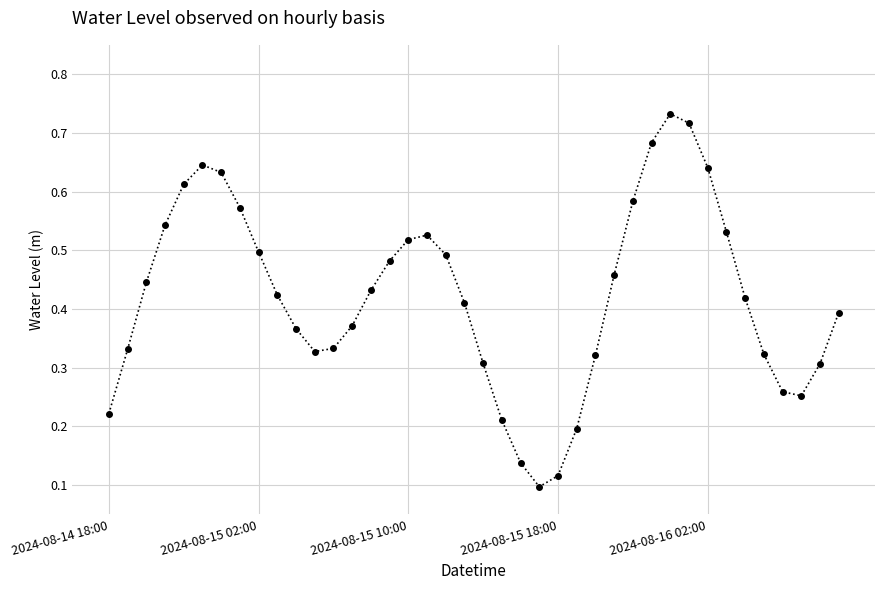

What is the sum of all values?

16.9